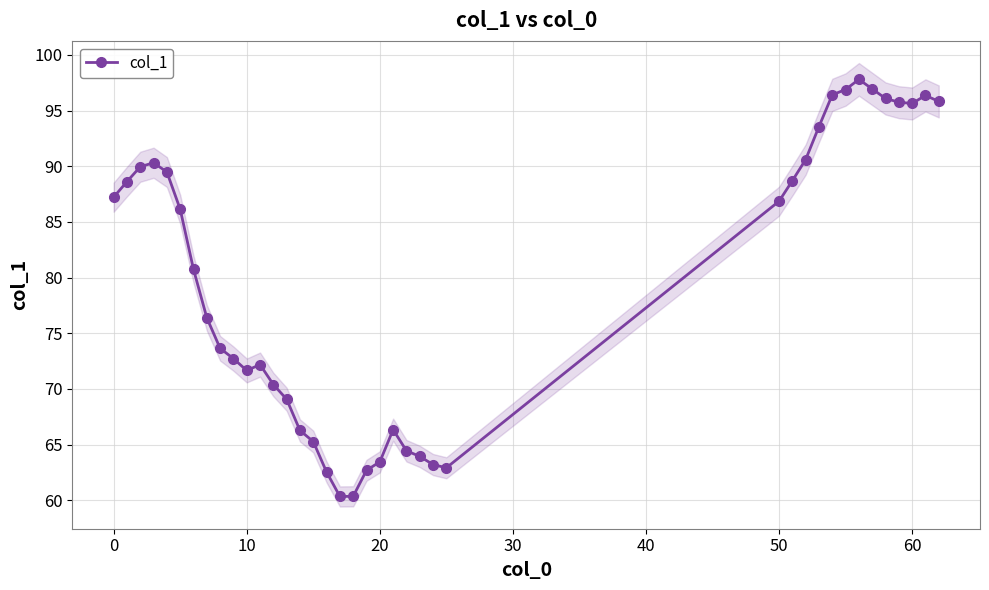

The col_1 series shows 63.4 at 20. True or false?

True